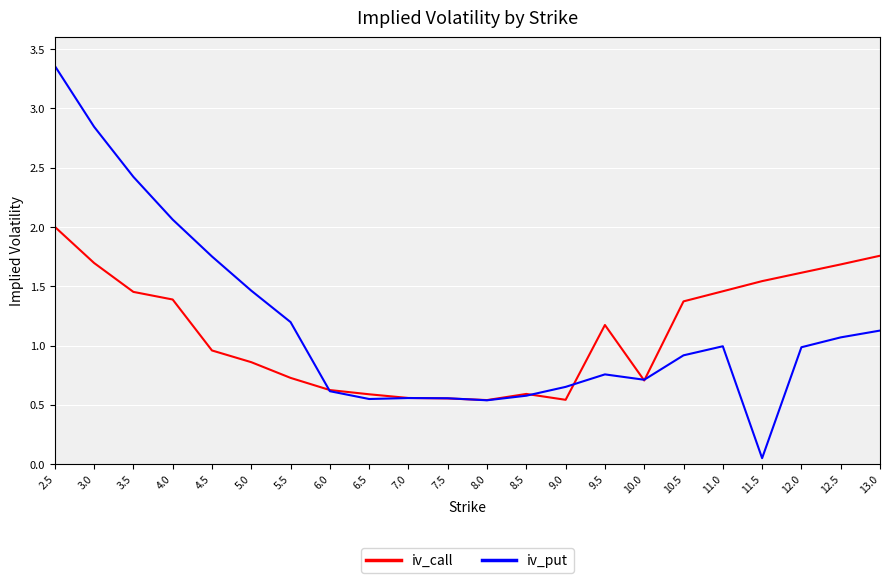

After their last crossing, which series has the higher values: iv_call or iv_put?

iv_call